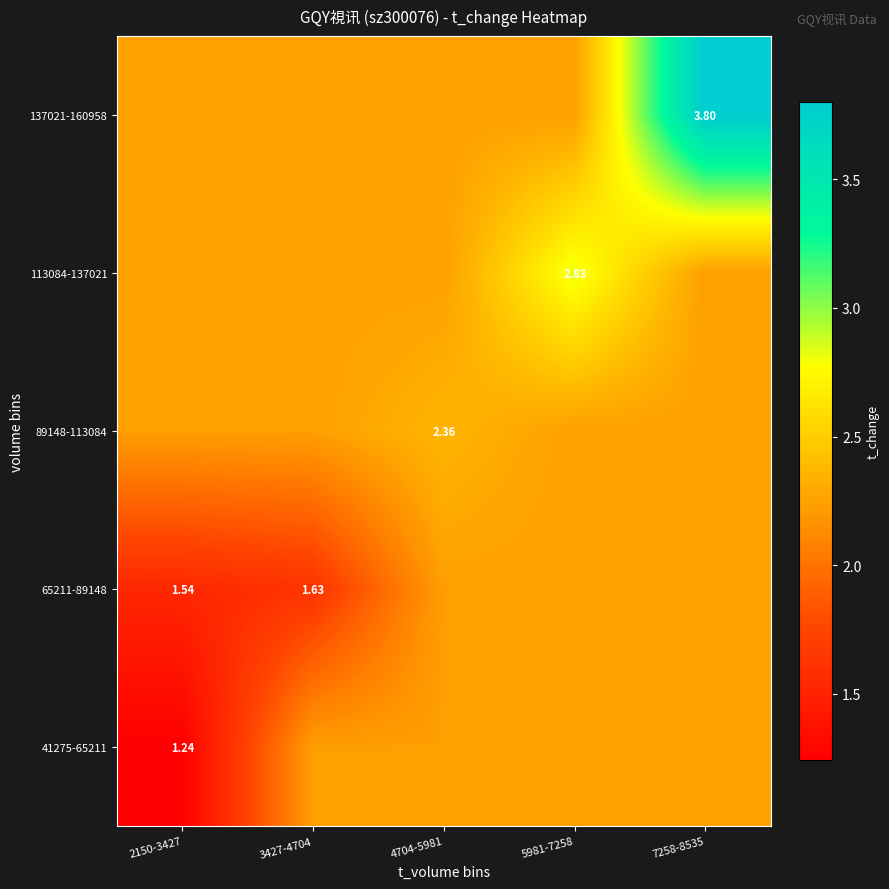

At which label is 89148-113084 closest to 2?

2150-3427